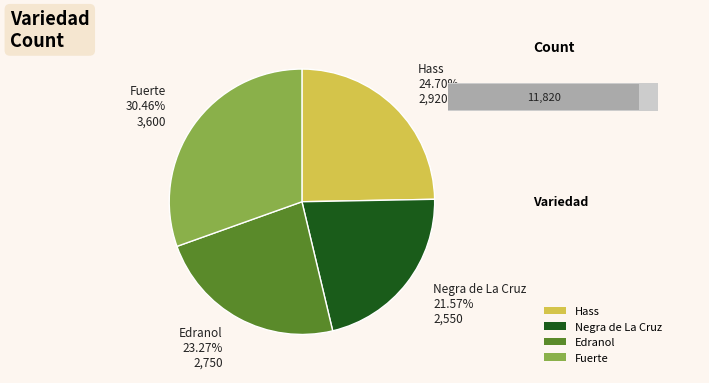

Is there a majority slice in this chart?

No